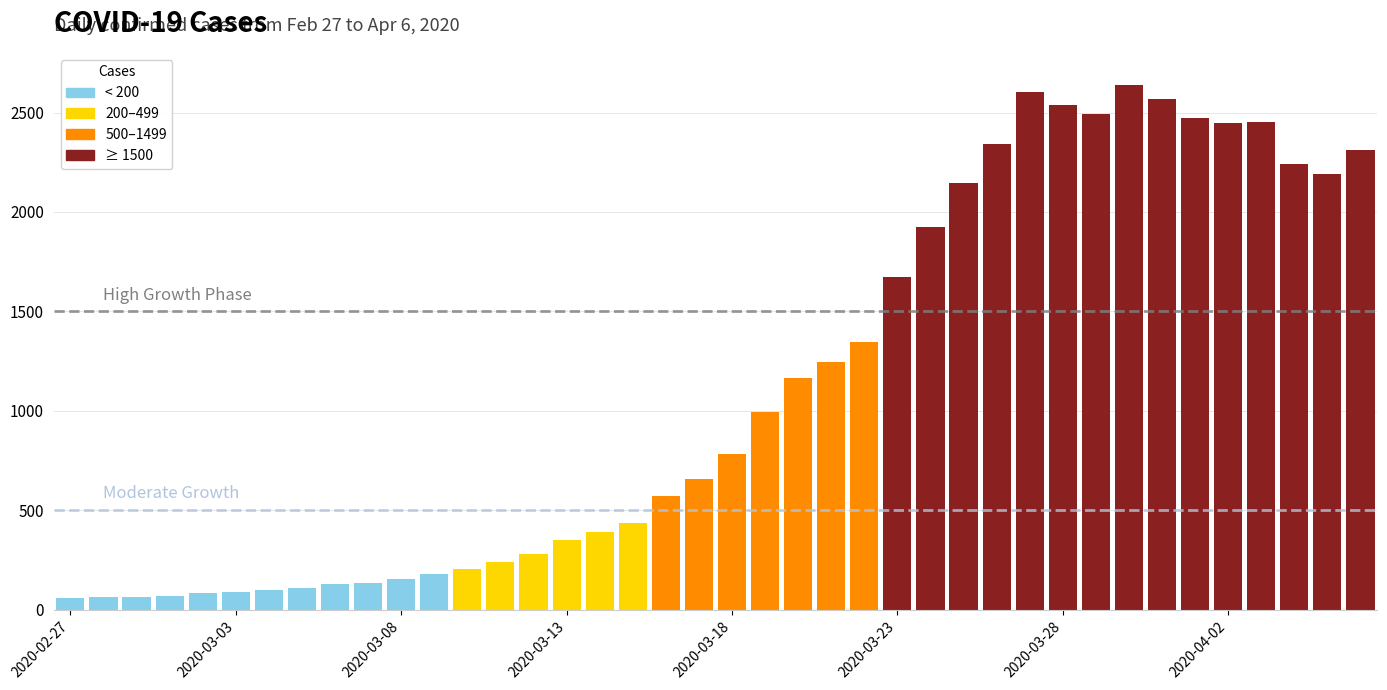

What is the greatest value displayed?

2639